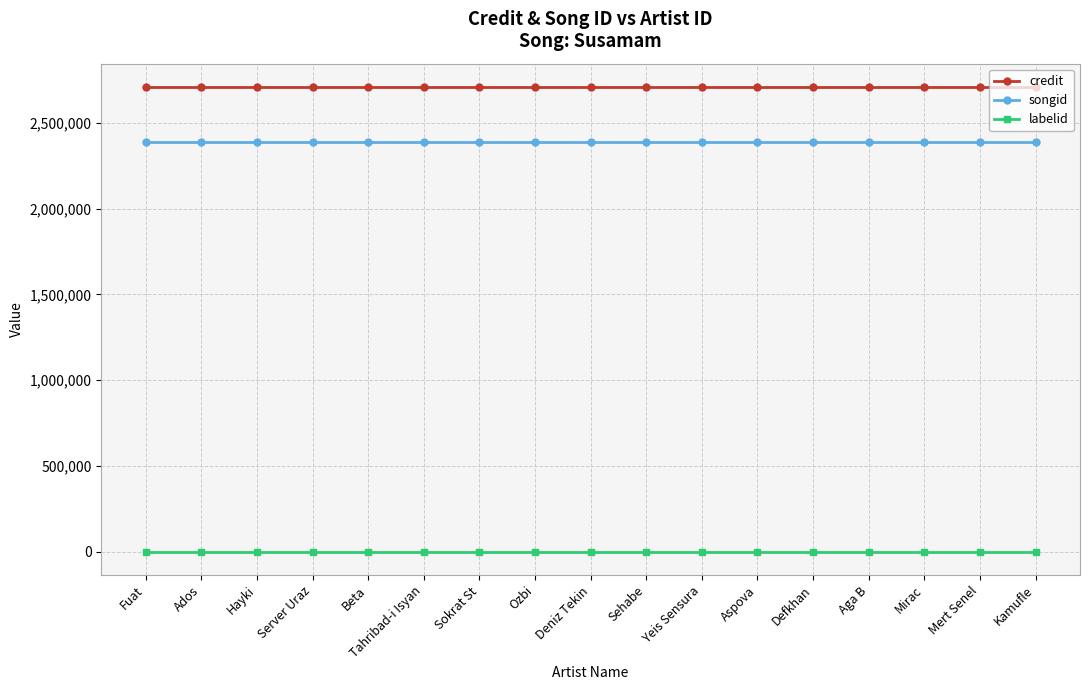

Is it true that songid equals 2387748 at Kamufle?

True